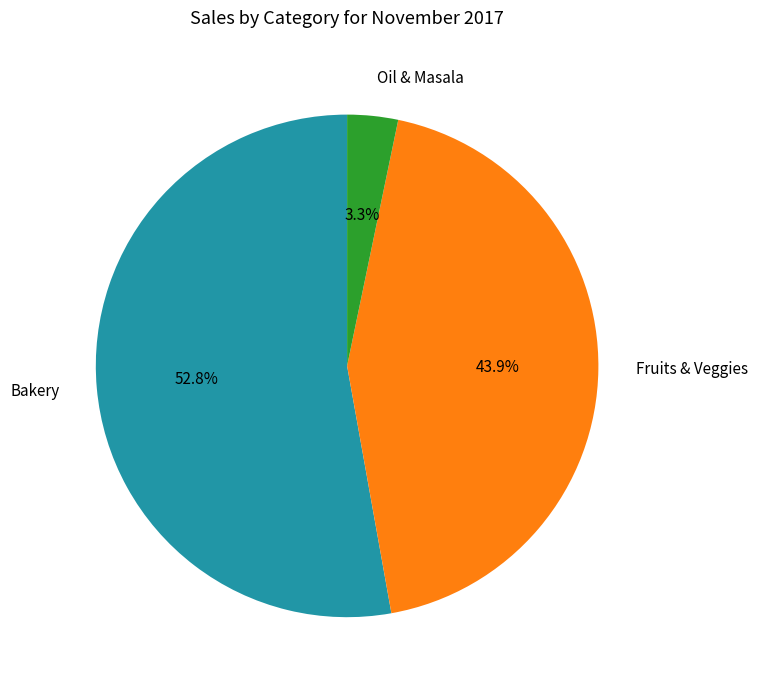

Does Oil & Masala represent more than half of the total?

No